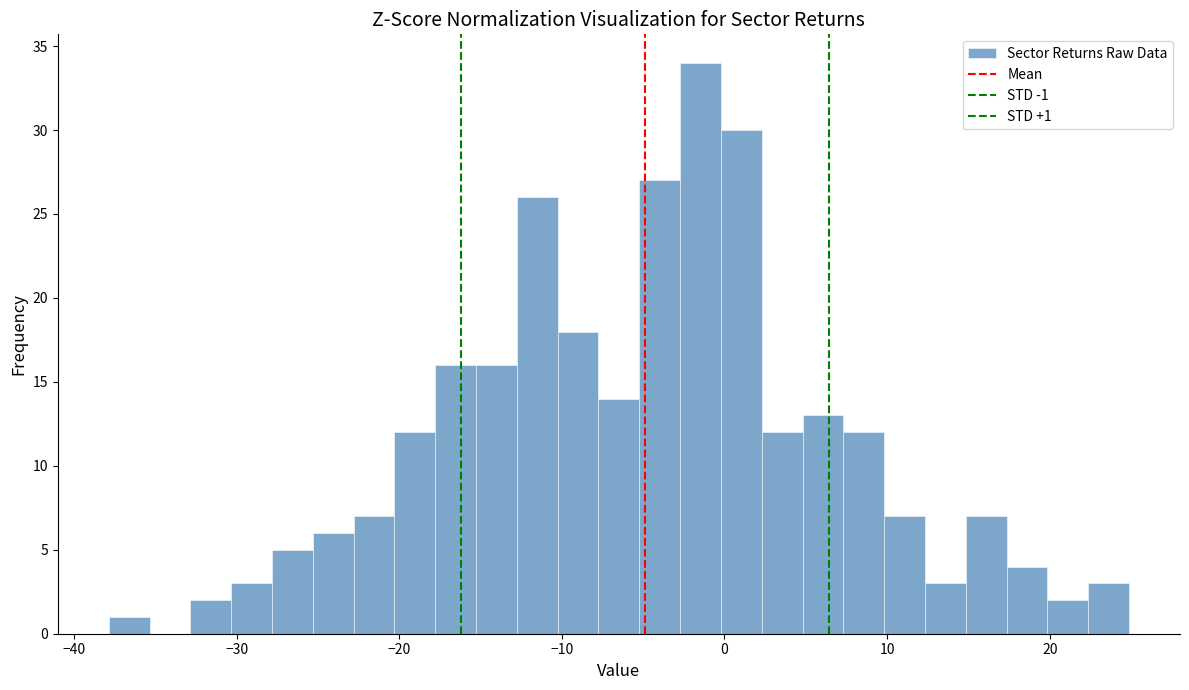

Read against the x-axis, roughly where is the centre of the tallest bar?

-1